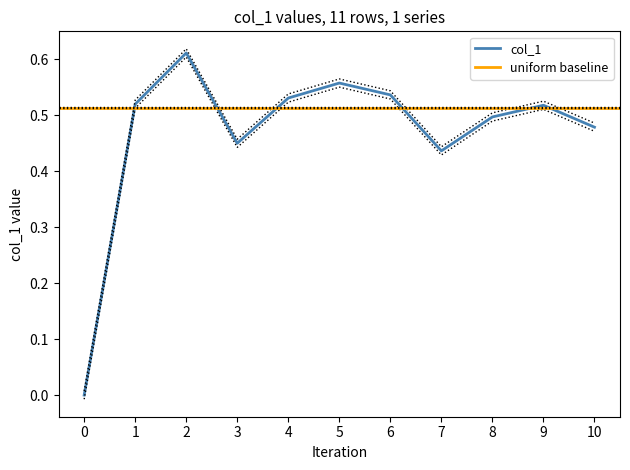

Reading left to right, transcribe all the data shown in this chart.

0.0	0.5	0.6	0.5	0.5	0.6	0.5	0.4	0.5	0.5	0.5